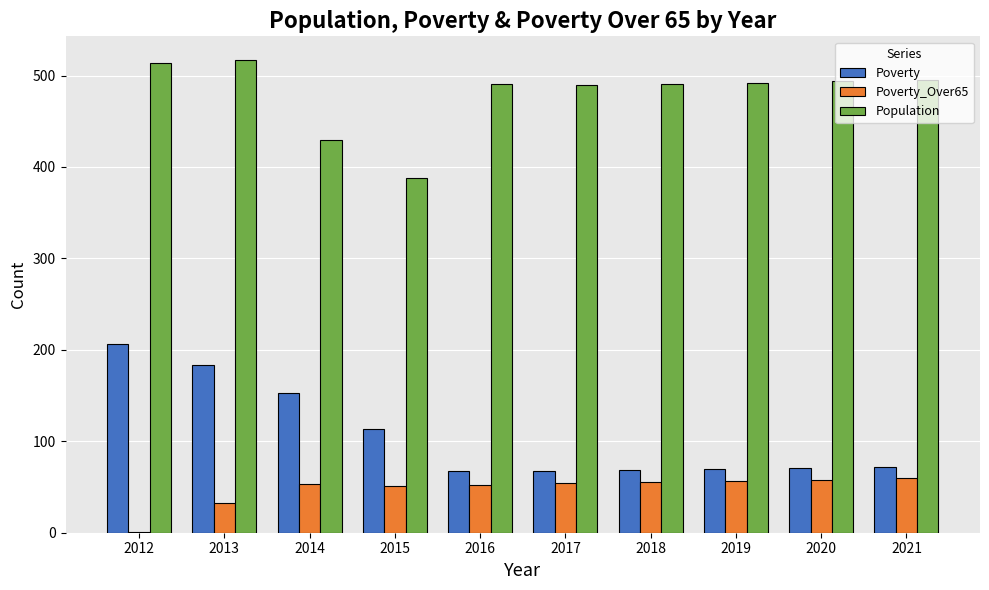

At which label is Poverty closest to 136?

2014